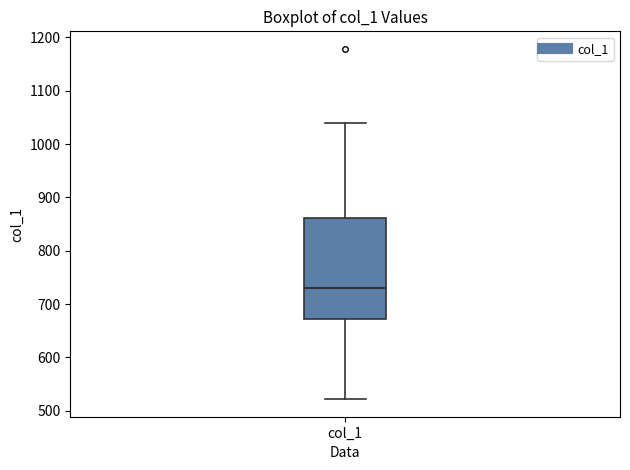

Transcribe this box plot: give where the median line is, the range the box spans, and where the two whiskers end, as read against the y-axis. The values are not printed on the chart, so give them approximately, as read against the axis.

median 730, box 670 to 860, whiskers 520 to 1040